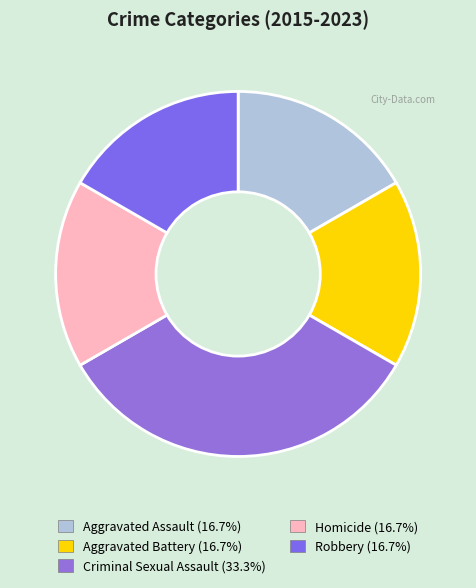

True or false: Robbery accounts for 17% of the total.

True